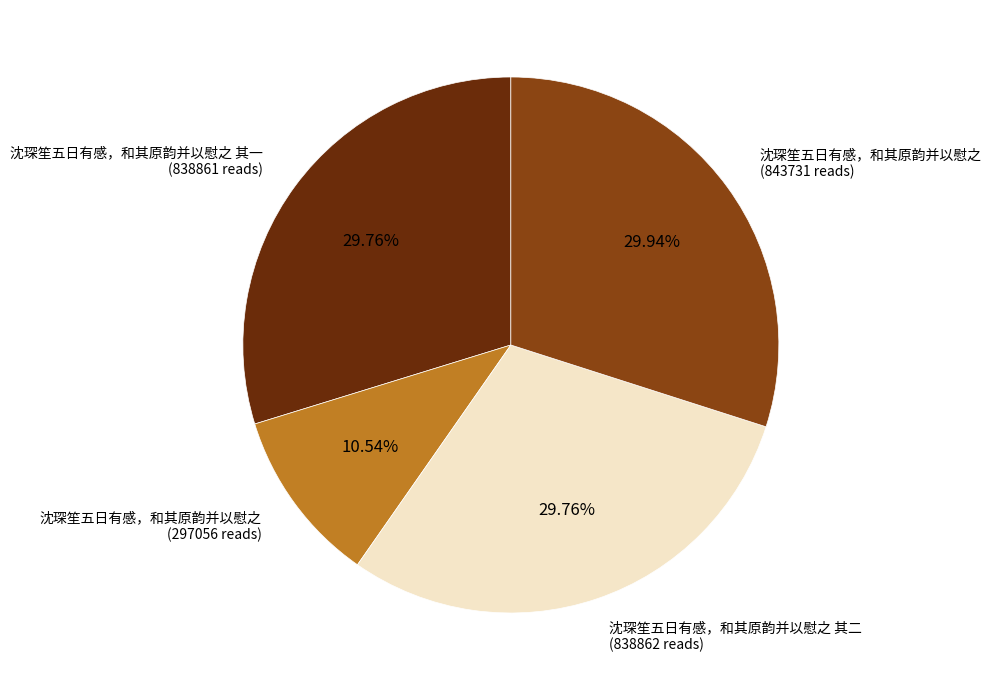

Does any single category account for the majority?

No